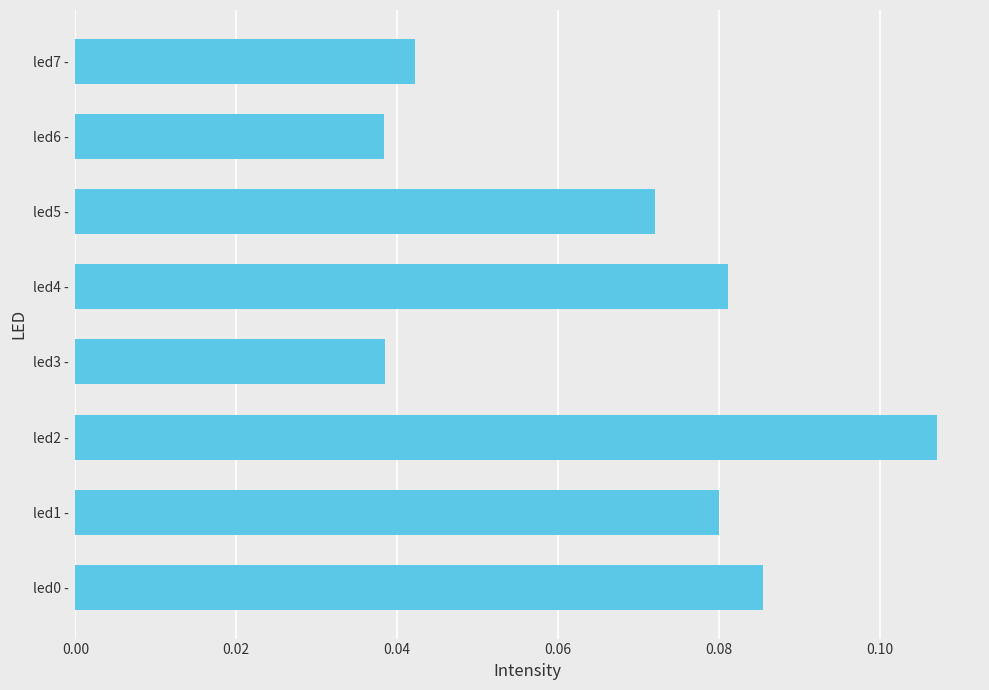

True or false: the data shows 0.1 at led3 -.

False